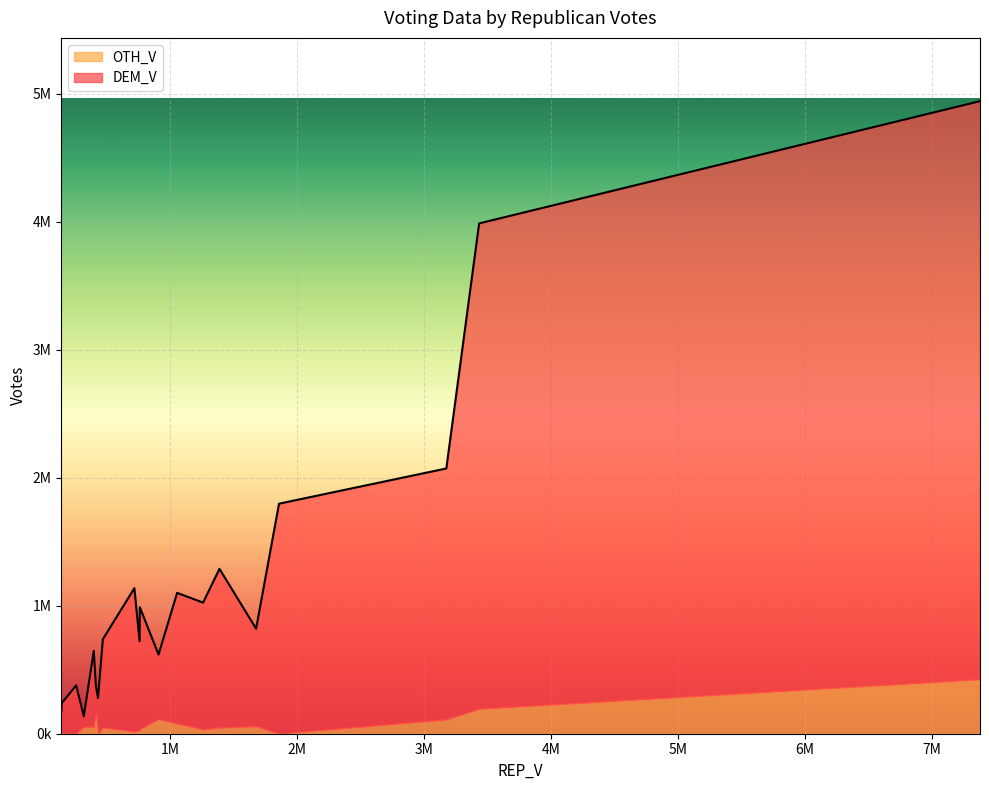

True or false: OTH_V has more than 2 points higher than both neighbors.

True